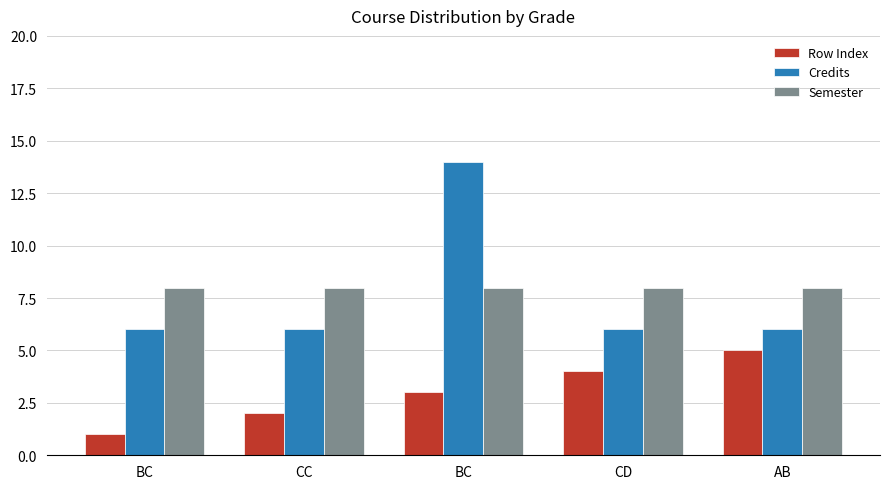

List the labels in order of Row Index value, smallest first.

BC, CC, BC, CD, AB